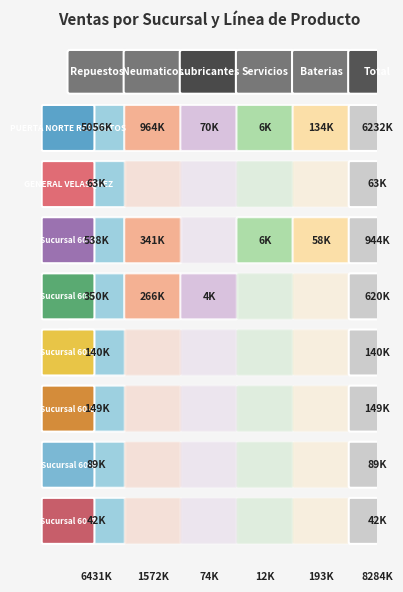

Which series changed the most between 4 and 5?

Neumaticos